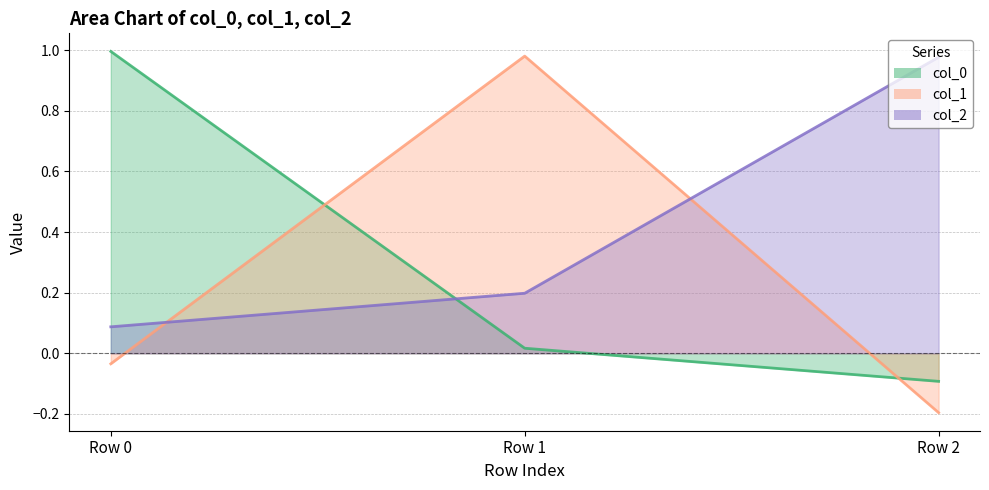

List the labels in order of col_2 value, smallest first.

Row 0, Row 1, Row 2